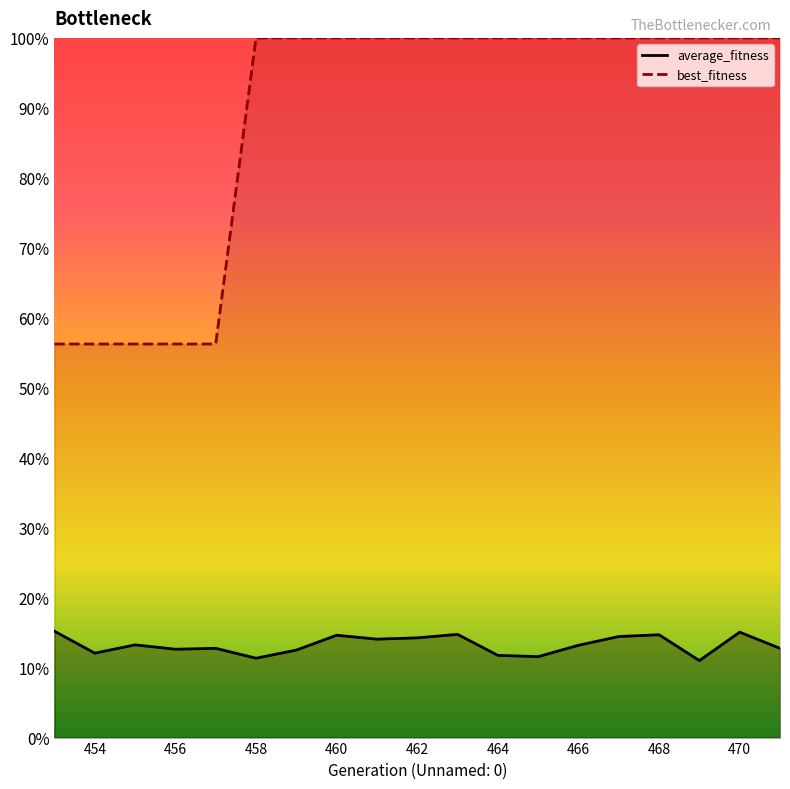

True or false: best_fitness and average_fitness intersect in this chart.

False